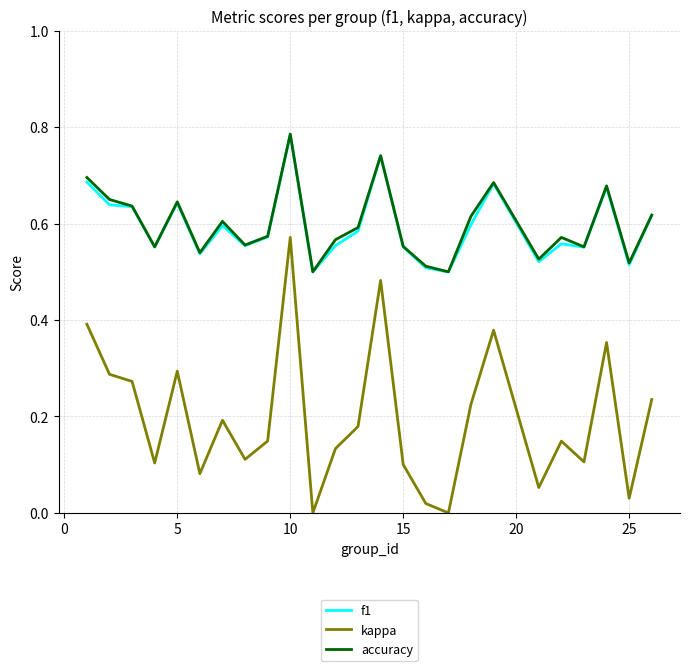

True or false: f1 and kappa cross at least once.

False